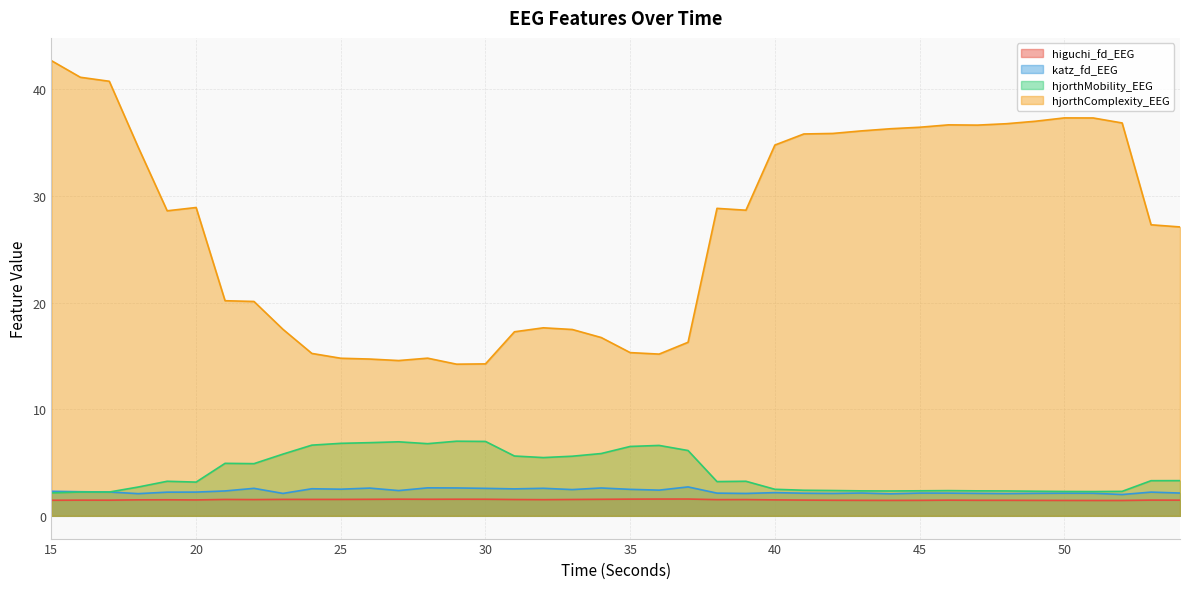

Count the number of categories in the chart.

40